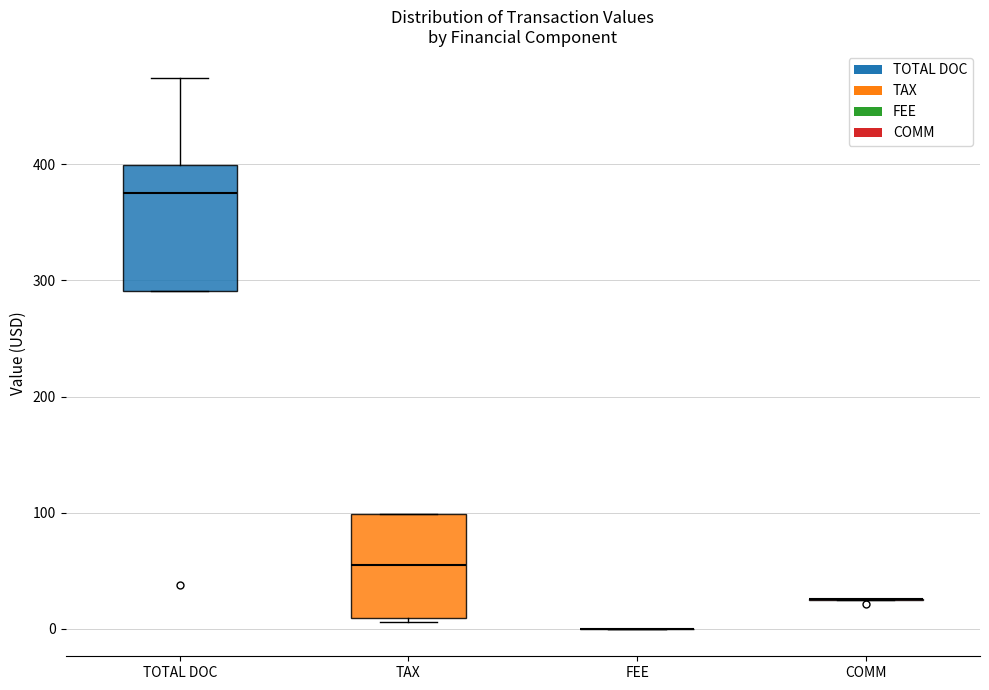

Reading left to right, read every box against the y-axis: the position of its median line, the range the box covers, and the ends of its whiskers. The values are not printed on the chart, so give them approximately, as read against the axis.

TOTAL DOC: median 380, box 290 to 400, whiskers 290 to 470
TAX: median 50, box 10 to 100, whiskers 10 (just below the box's lower edge) to 100
FEE: box collapsed to a line at 0, whiskers 0 to 0
COMM: box collapsed to a line at 30, whiskers 20 to 30